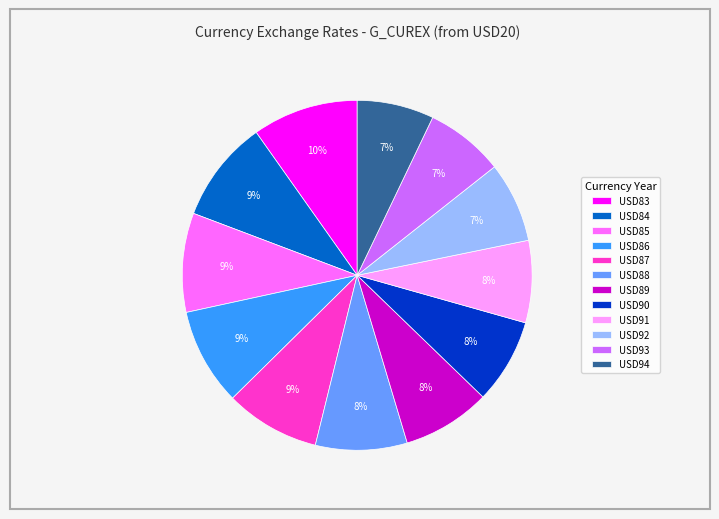

What percentage is the USD91 slice, to the nearest percent?

8%